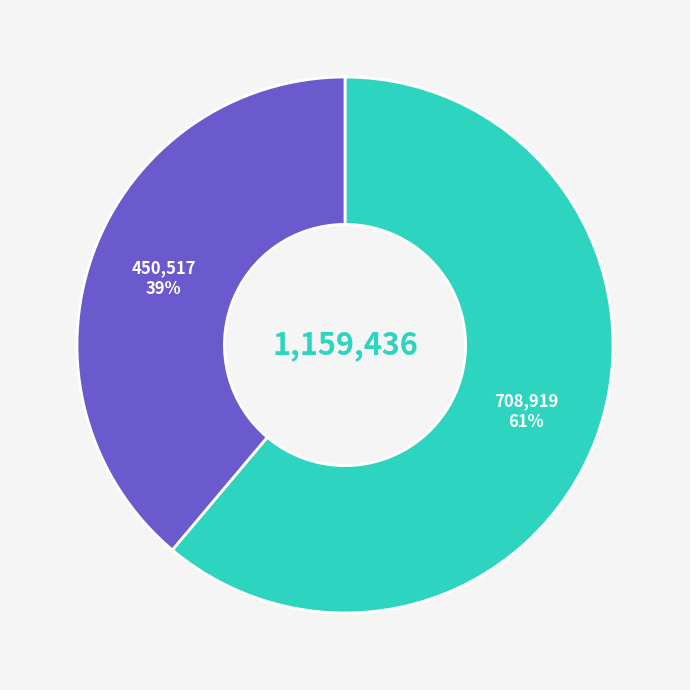

Does any single category account for the majority?

Yes